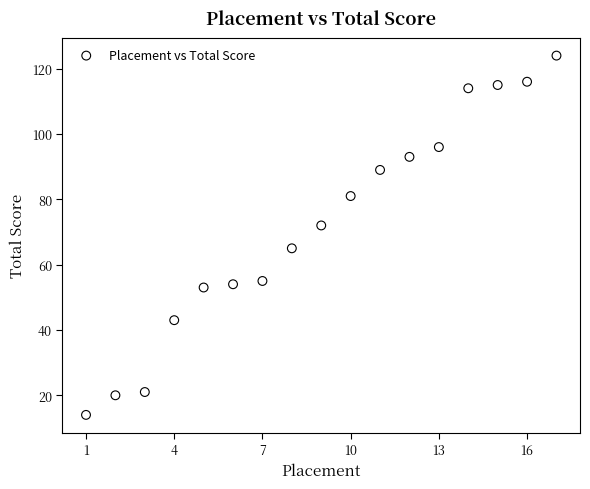

What is the range of X values (max minus min)?

16